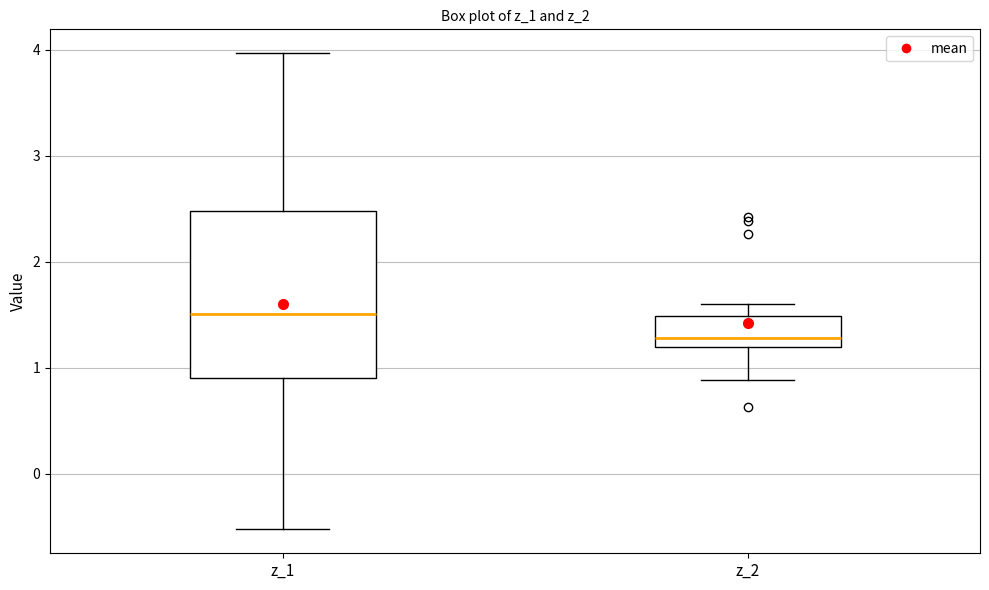

Reading left to right, transcribe this box plot: for each box, give where its median line is, the range the box spans, and where its two whiskers end, as read against the y-axis. The values are not printed on the chart, so give them approximately, as read against the axis.

z_1: median 1.5, box 0.9 to 2.5, whiskers -0.5 to 4.0
z_2: median 1.3, box 1.2 to 1.5, whiskers 0.9 to 1.6